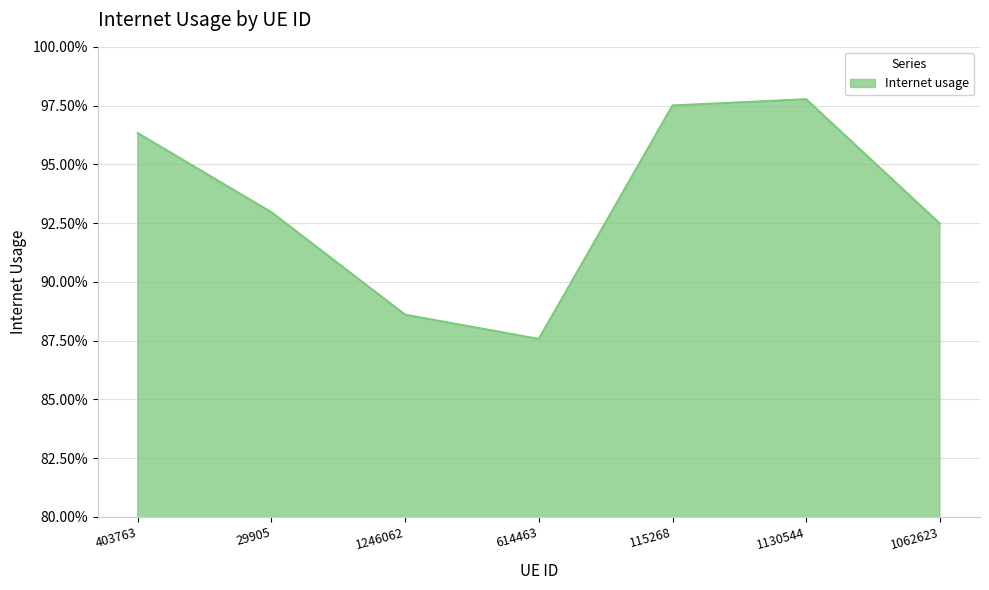

What is the label of the 3rd point from the left?

1246062